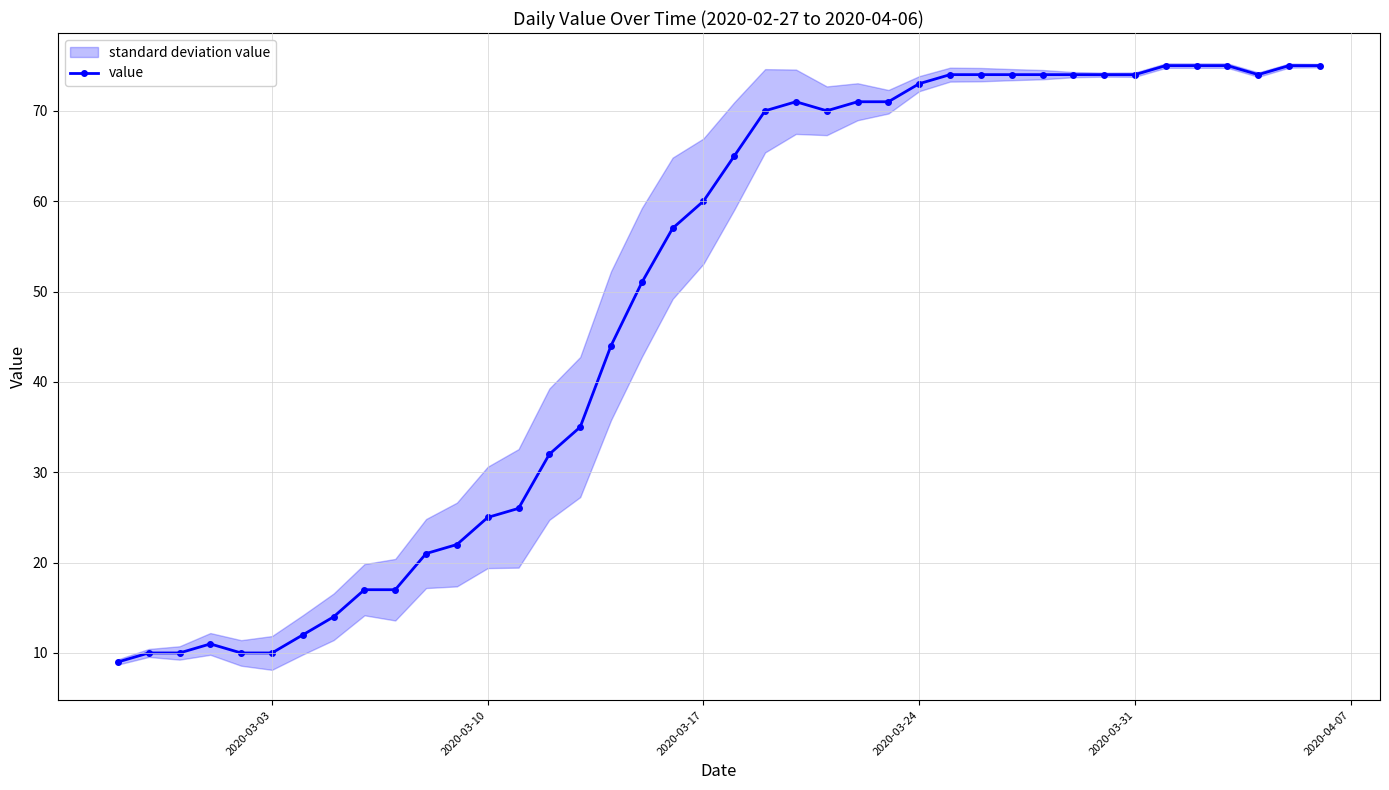

True or false: value has more than 0 interior local peaks.

True